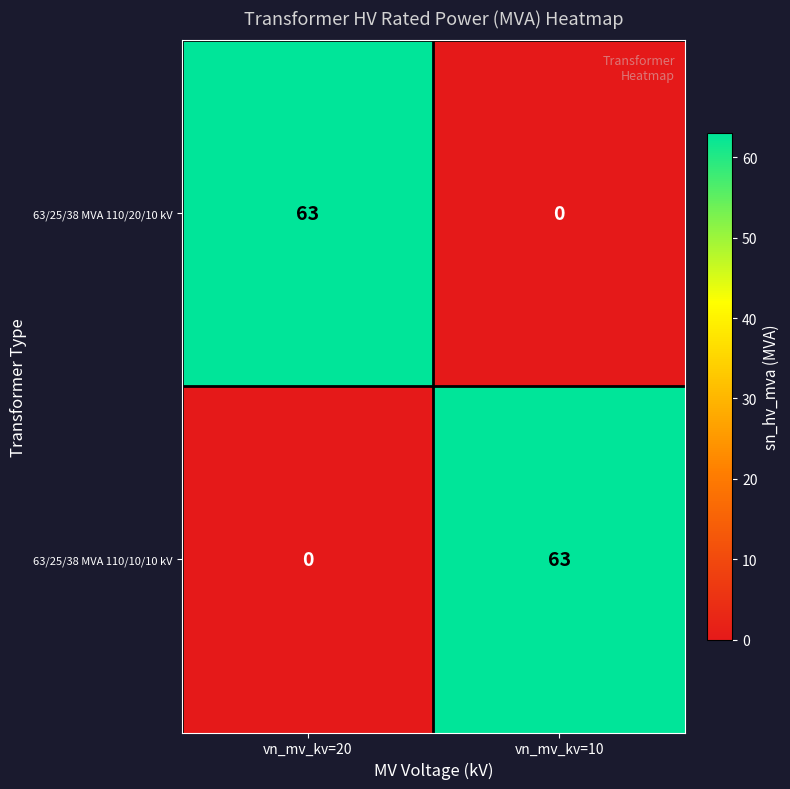

What is the maximum value for 63/25/38 MVA 110/10/10 kV?

63